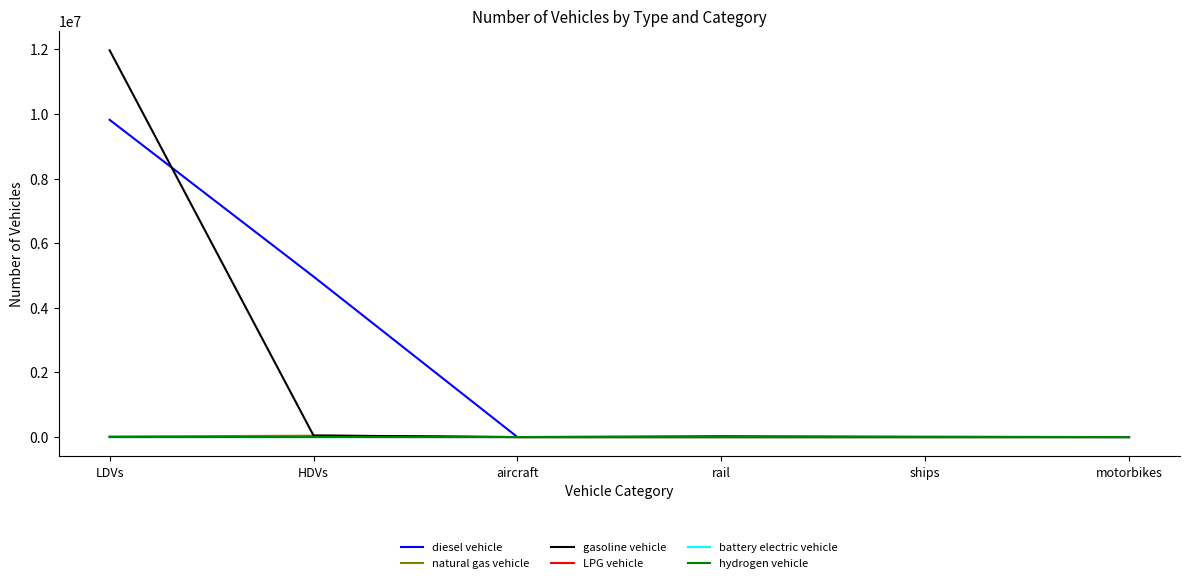

True or false: hydrogen vehicle has a value of 0.0 at motorbikes.

True